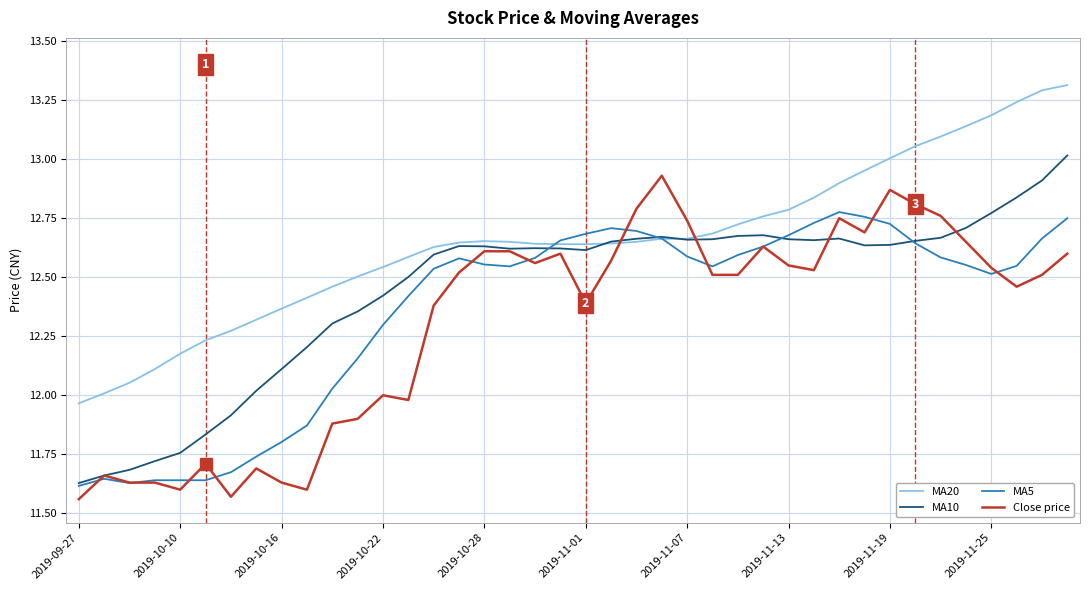

What is the maximum value shown in the chart?

13.3